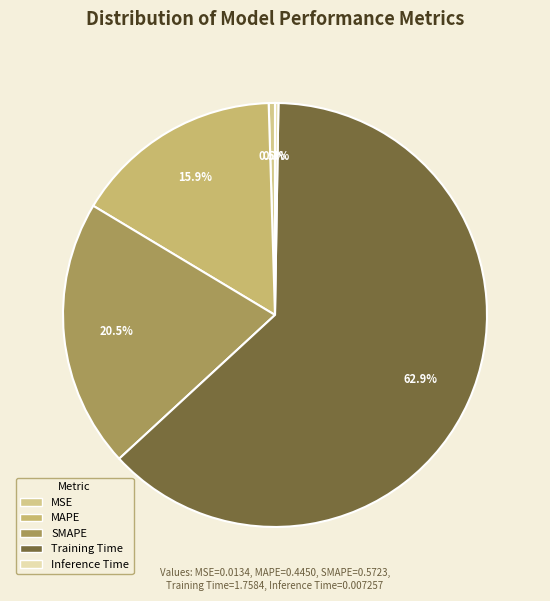

To the nearest percent, what is the difference between the SMAPE and Training Time slice percentages?

42%